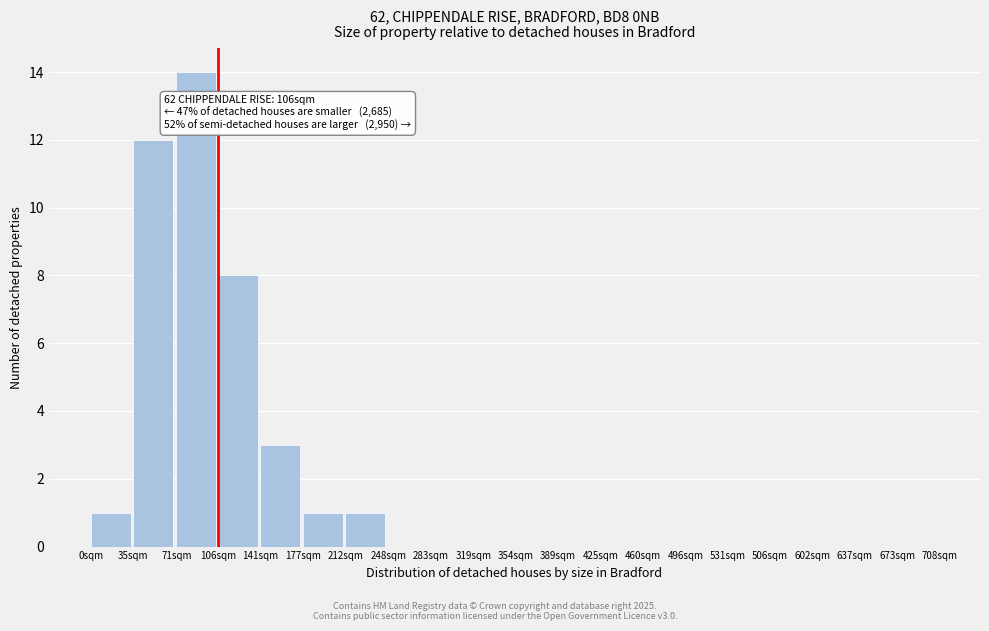

Reading left to right, what are all the values shown in this chart?

0sqm=1	35sqm=12	71sqm=14	106sqm=8	141sqm=3	177sqm=1	212sqm=1	248sqm=0	283sqm=0	319sqm=0	354sqm=0	389sqm=0	425sqm=0	460sqm=0	496sqm=0	531sqm=0	506sqm=0	602sqm=0	637sqm=0	673sqm=0